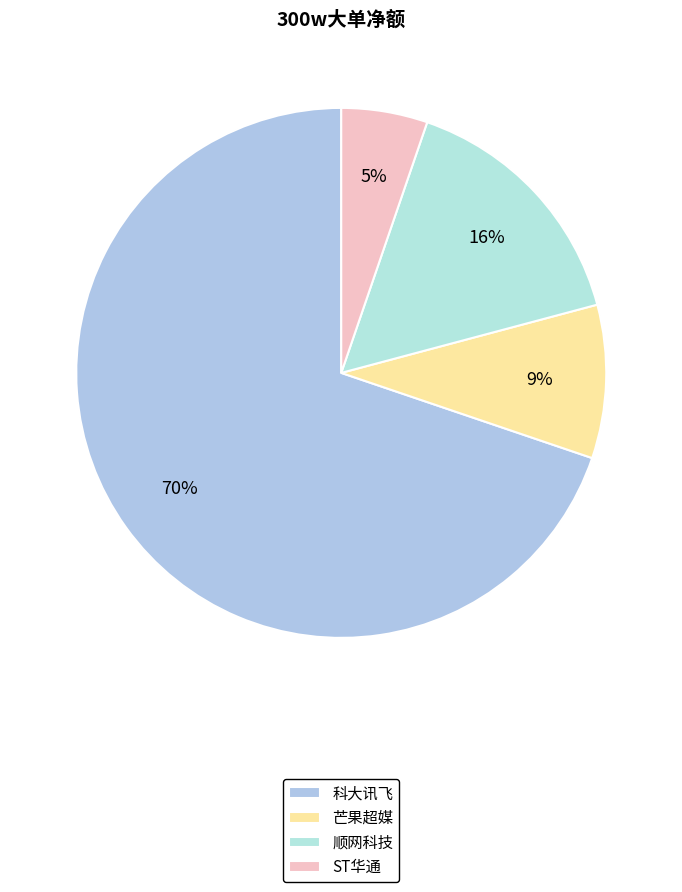

The 芒果超媒 slice represents 1% of the pie. True or false?

False